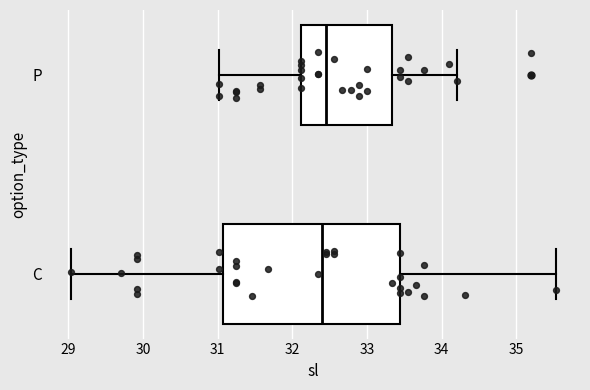

Which box is the widest, from its left edge to its right edge?

C